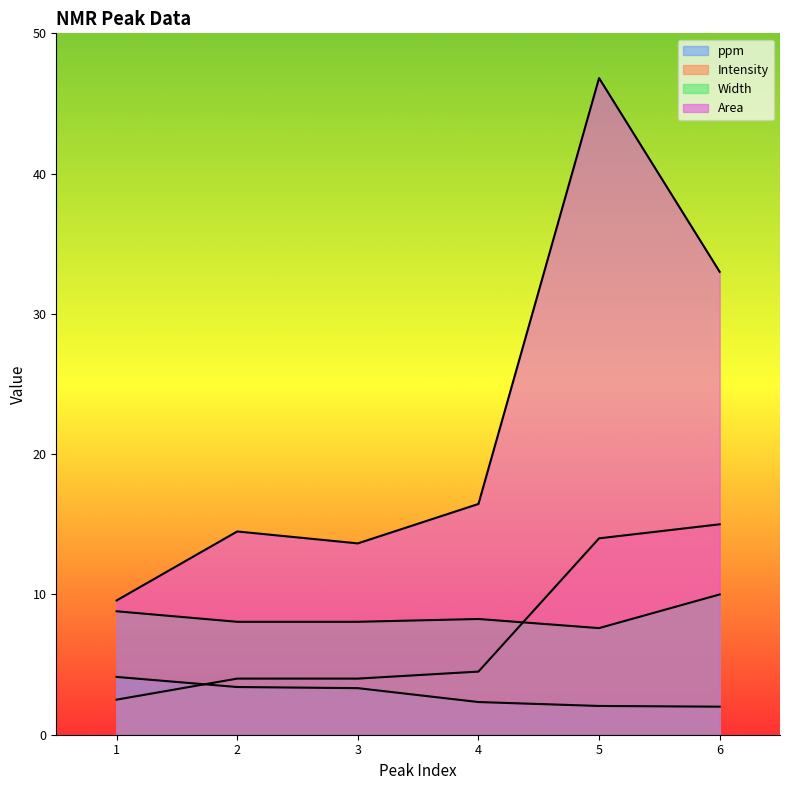

Reading right to left, list all the values displayed in this chart.

ppm: 2.0	2.0	2.3	3.3	3.4	4.1
Intensity: 15.0	14.0	4.5	4.0	4.0	2.5
Width: 10.0	7.6	8.2	8.1	8.1	8.8
Area: 33.0	46.8	16.4	13.6	14.5	9.6